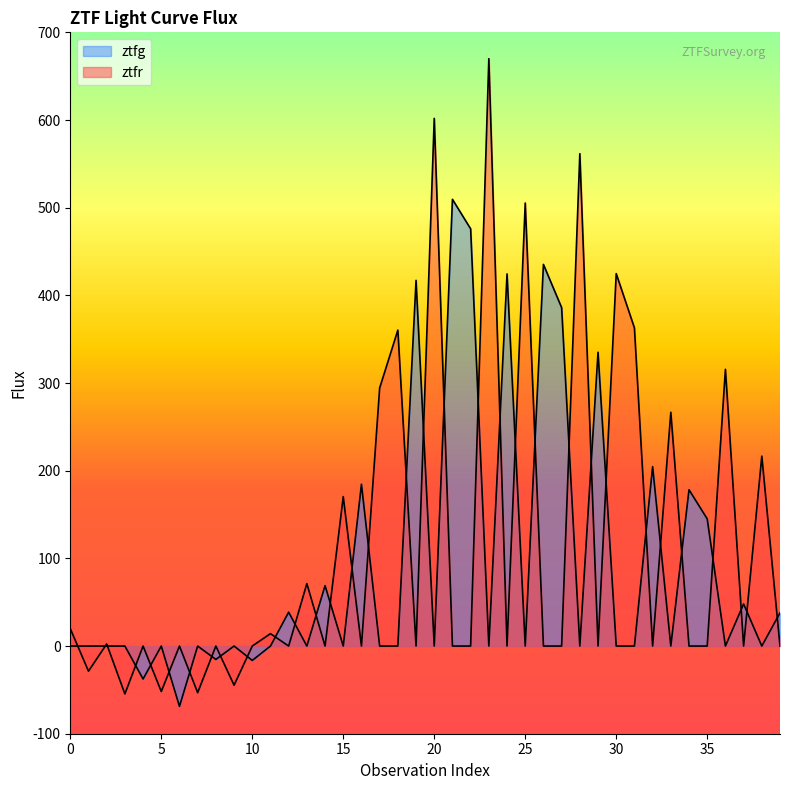

Where is the first local maximum for ztfg?

5